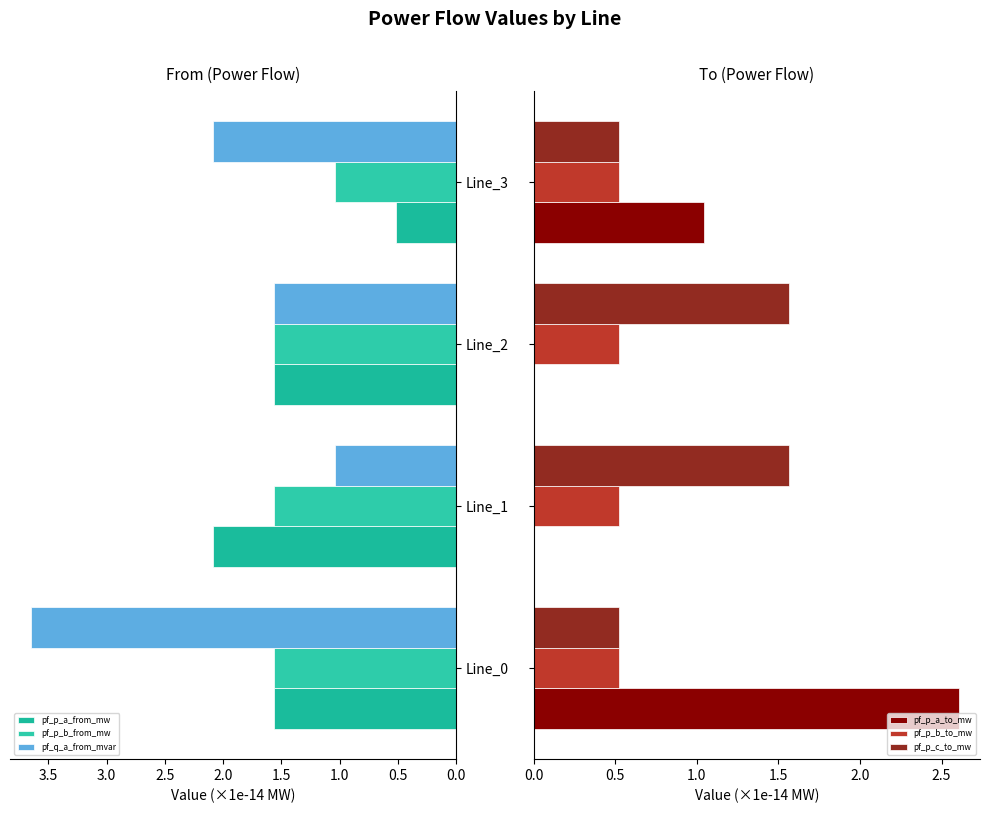

Which series has the largest range (max minus min)?

pf_p_a_to_mw